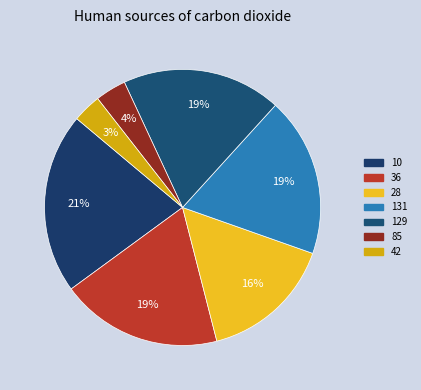

Count the number of slices in the pie.

7